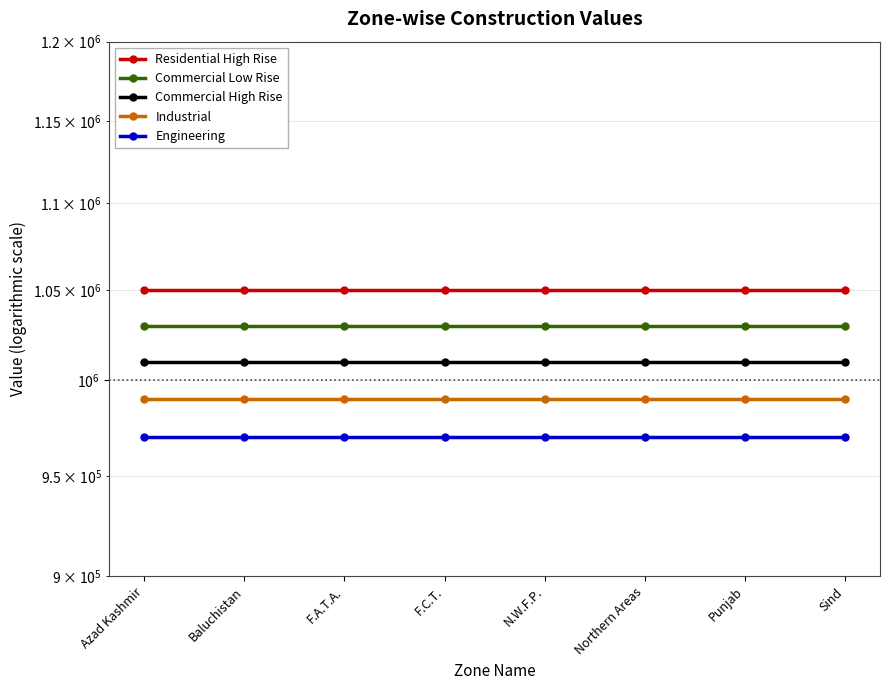

Reading left to right, list all the values displayed in this chart.

Residential High Rise: Azad Kashmir=1050000	Baluchistan=1050000	F.A.T.A.=1050000	F.C.T.=1050000	N.W.F.P.=1050000	Northern Areas=1050000	Punjab=1050000	Sind=1050000
Commercial Low Rise: Azad Kashmir=1030000	Baluchistan=1030000	F.A.T.A.=1030000	F.C.T.=1030000	N.W.F.P.=1030000	Northern Areas=1030000	Punjab=1030000	Sind=1030000
Commercial High Rise: Azad Kashmir=1010000	Baluchistan=1010000	F.A.T.A.=1010000	F.C.T.=1010000	N.W.F.P.=1010000	Northern Areas=1010000	Punjab=1010000	Sind=1010000
Industrial: Azad Kashmir=990000	Baluchistan=990000	F.A.T.A.=990000	F.C.T.=990000	N.W.F.P.=990000	Northern Areas=990000	Punjab=990000	Sind=990000
Engineering: Azad Kashmir=970000	Baluchistan=970000	F.A.T.A.=970000	F.C.T.=970000	N.W.F.P.=970000	Northern Areas=970000	Punjab=970000	Sind=970000